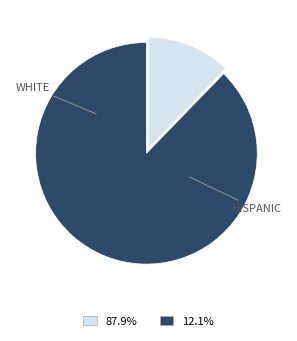

Is there any slice that represents more than half of the pie?

Yes